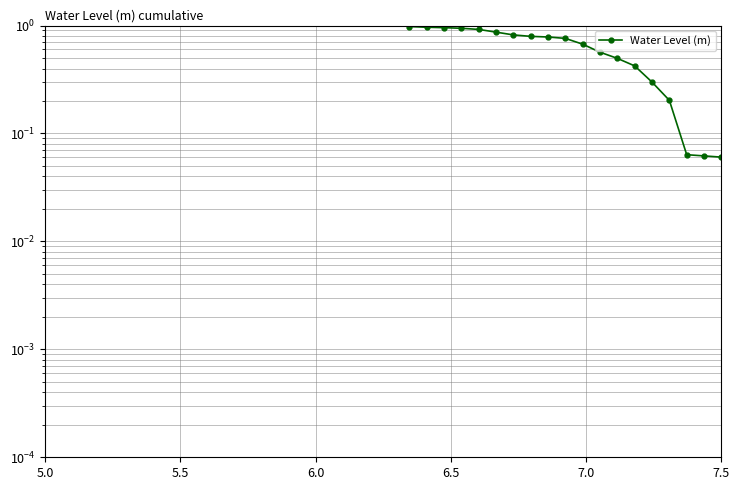

True or false: the data has more than 2 interior local peaks.

False